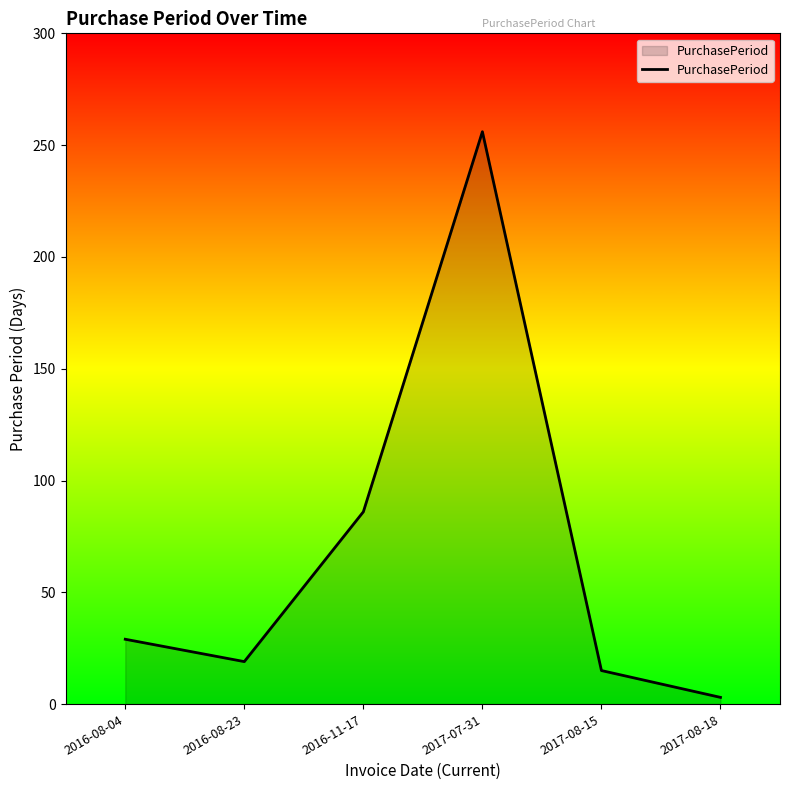

Reading right to left, extract all data points from this chart.

3	15	256	86	19	29